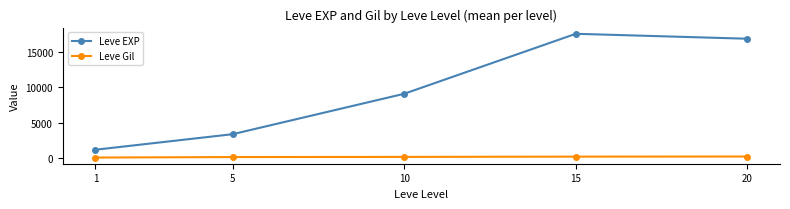

What is the spread (max minus min) of values at 20?

16608.0